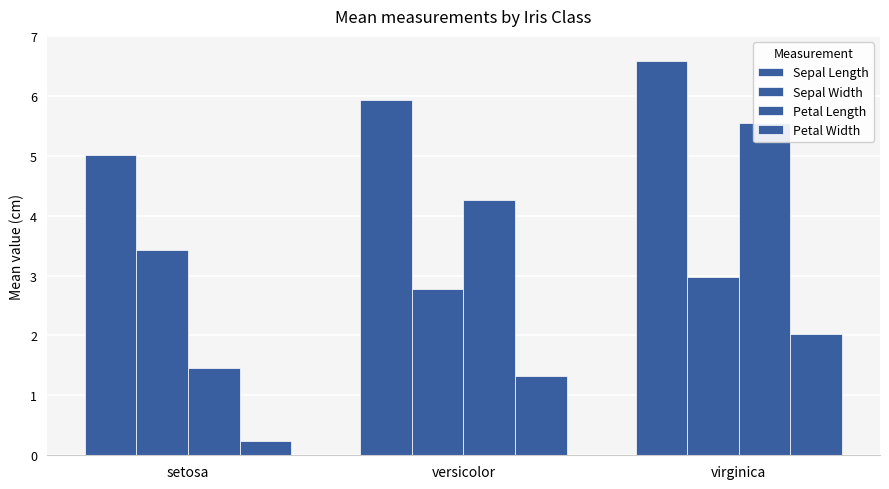

List the labels in order of Petal Width value, largest first.

virginica, versicolor, setosa